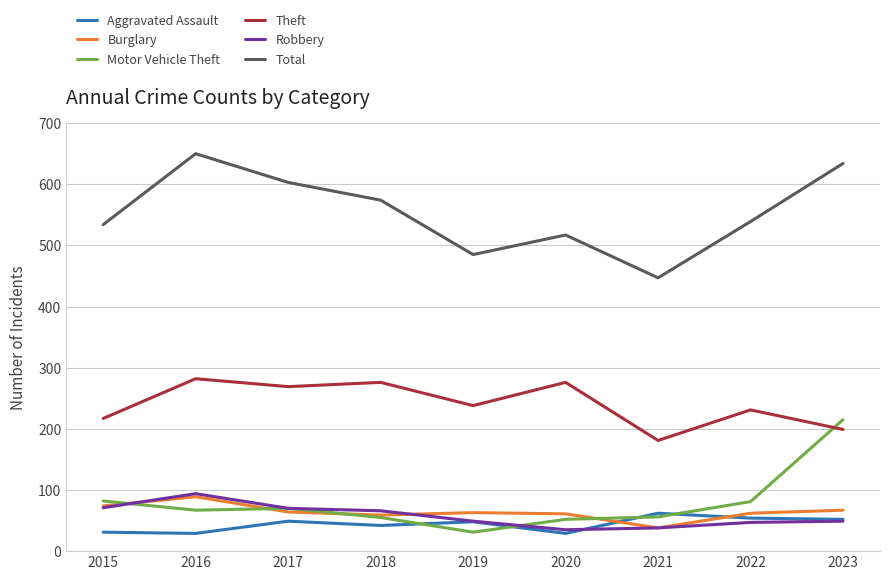

The value of Burglary at 2018 is 18. True or false?

False